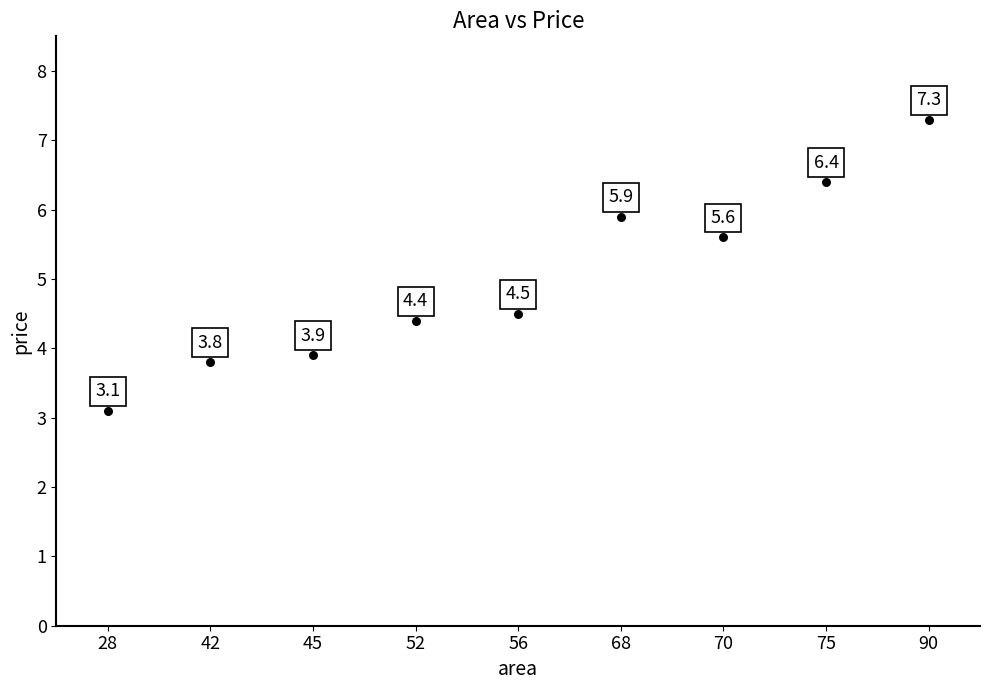

Which has a higher value, 42 or 75?

75